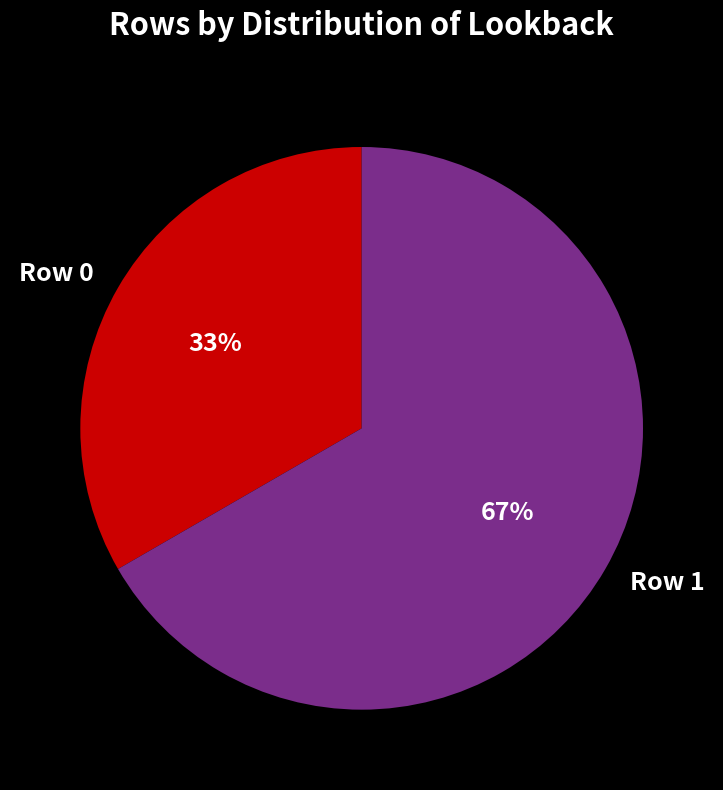

Combined, do Row 1 and Row 0 account for over 50%?

Yes